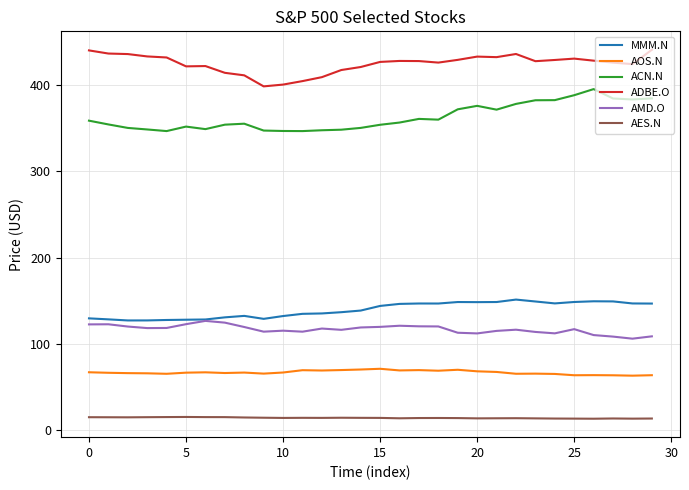

How many lines are shown in the chart?

6